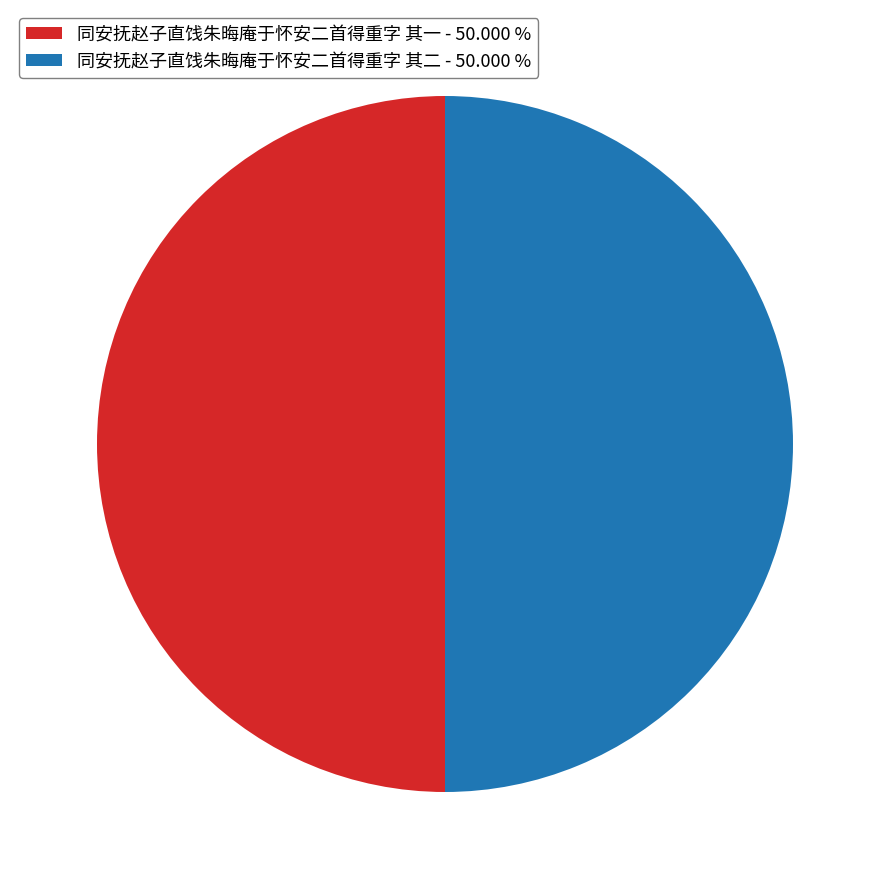

What is the ratio of the value at 同安抚赵子直饯朱晦庵于怀安二首得重字 其二 - 50.000 % to the value at 同安抚赵子直饯朱晦庵于怀安二首得重字 其一 - 50.000 %?

1.0